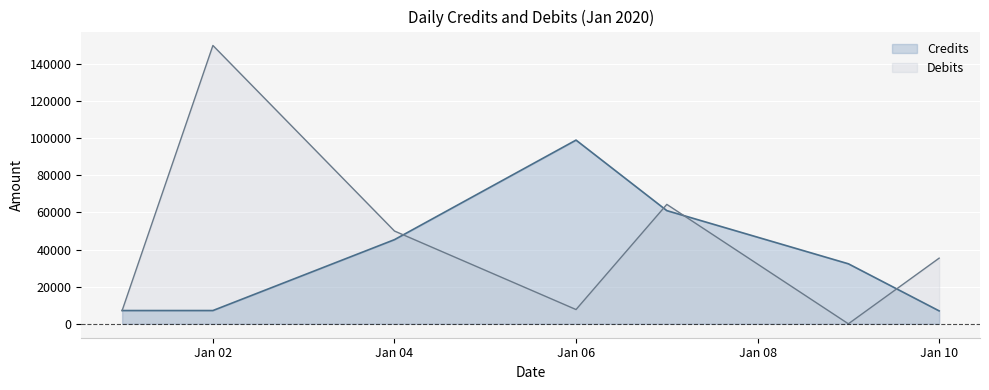

What position from the right is 07-01-2020?

3